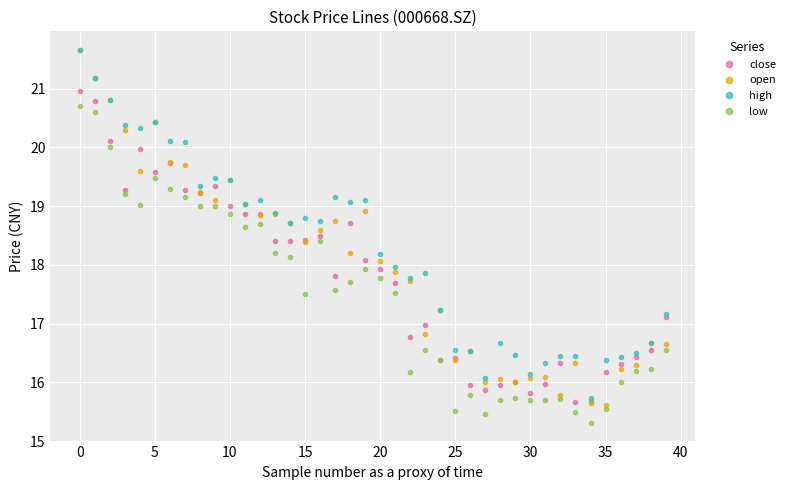

True or false: close has more than 1 points higher than both neighbors.

True